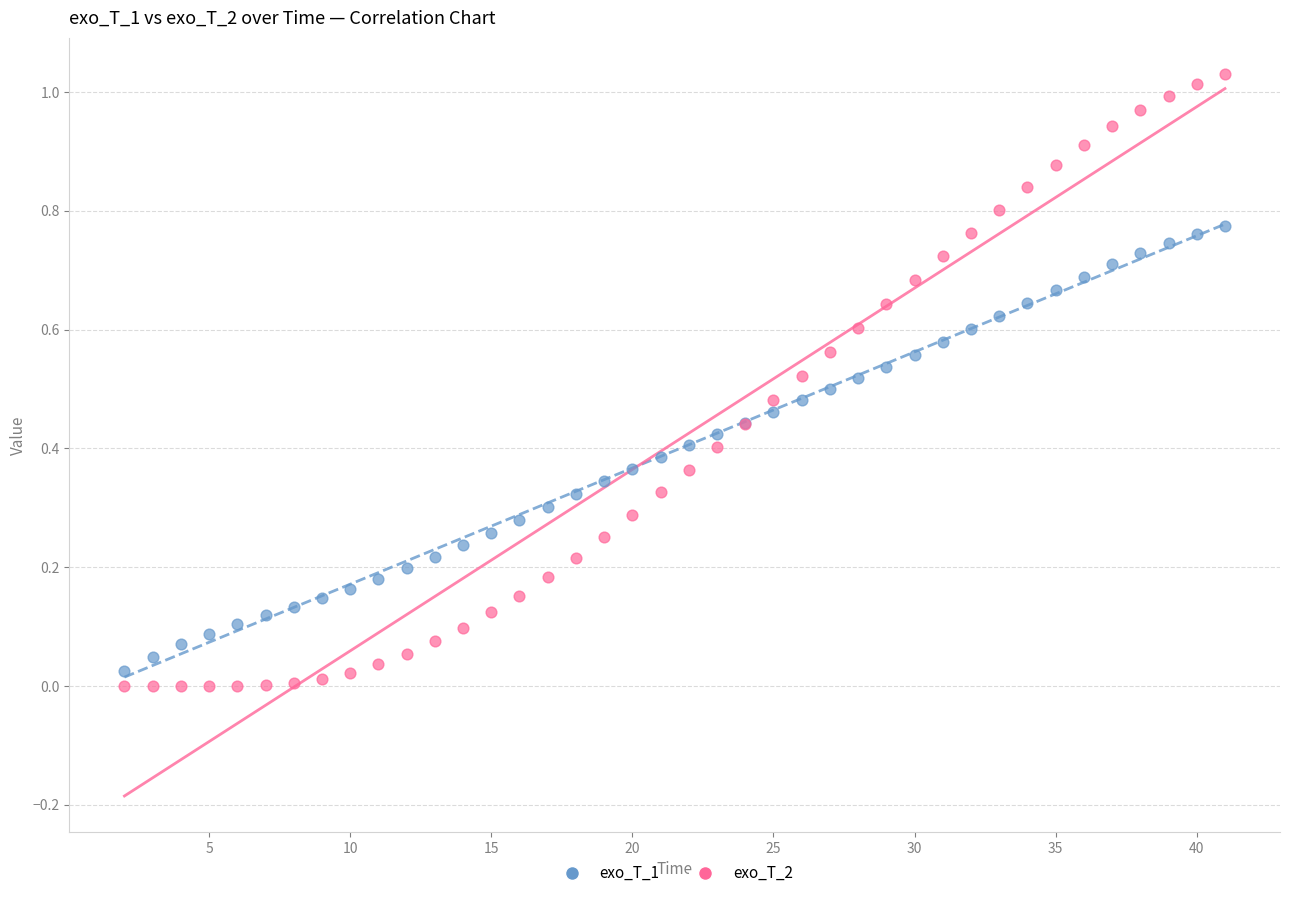

Which series has the widest spread of Y values?

exo_T_2